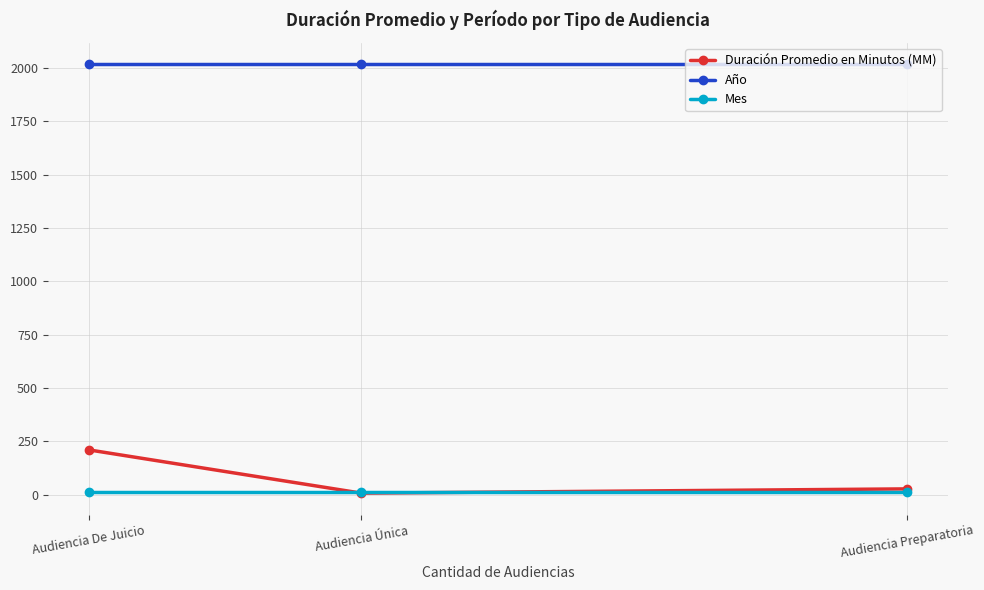

What is the difference between the Duración Promedio en Minutos (MM) values at Audiencia De Juicio and Audiencia Única?

203